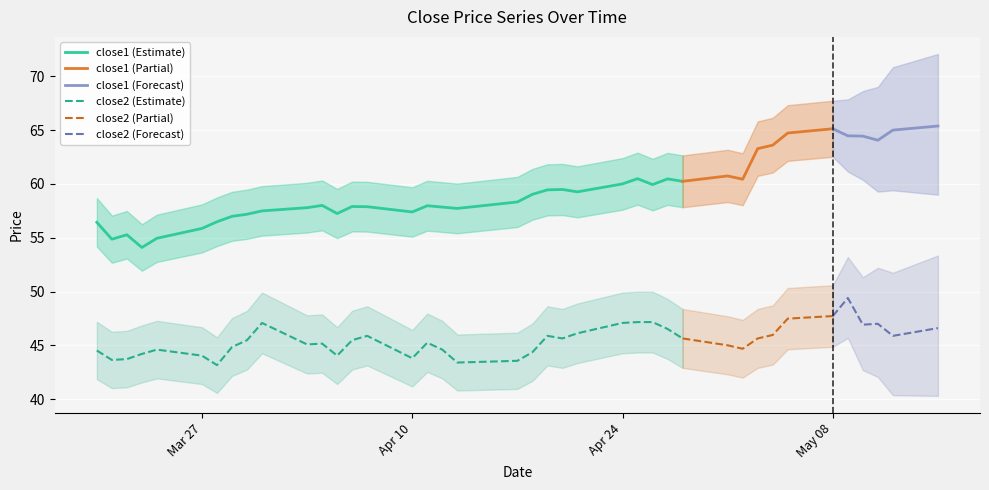

List the labels in order of close2 value, smallest first.

2017-03-28, 2017-04-13, 2017-04-17, 2017-03-21, 2017-03-22, 2017-04-10, 2017-03-27, 2017-04-05, 2017-03-23, 2017-04-18, 2017-03-20, 2017-03-24, 2017-04-12, 2017-05-02, 2017-03-29, 2017-05-01, 2017-04-03, 2017-04-04, 2017-04-11, 2017-03-30, 2017-04-06, 2017-04-20, 2017-04-28, 2017-05-03, 2017-04-07, 2017-04-19, 2017-05-12, 2017-05-04, 2017-04-21, 2017-04-27, 2017-05-15, 2017-05-10, 2017-05-11, 2017-03-31, 2017-04-24, 2017-04-25, 2017-04-26, 2017-05-05, 2017-05-08, 2017-05-09